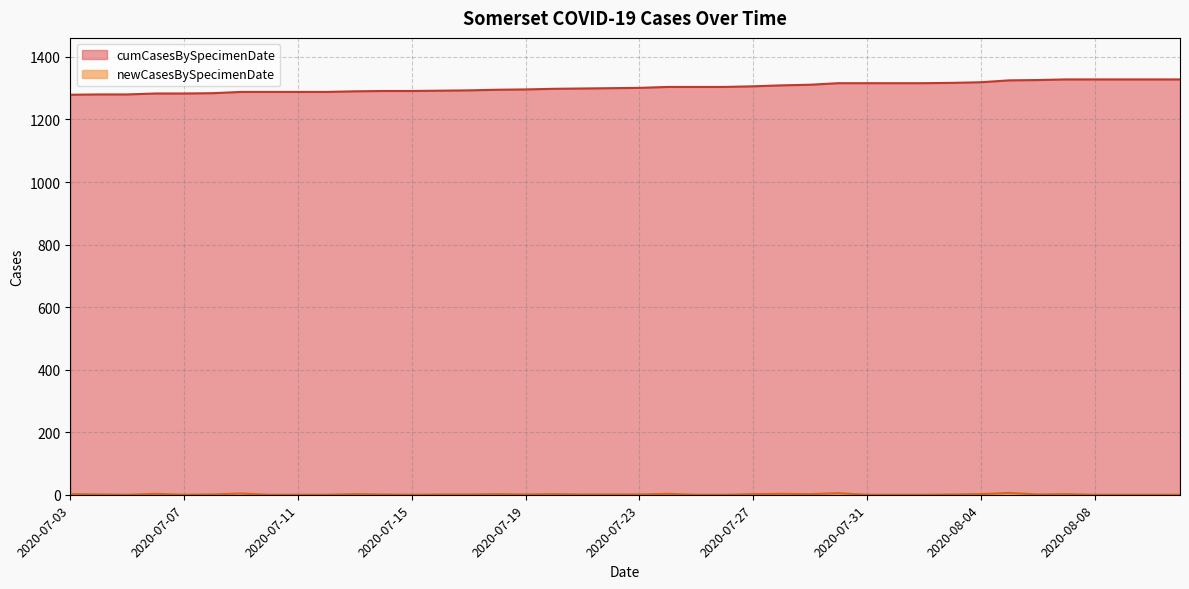

What is the maximum value for cumCasesBySpecimenDate?

1328